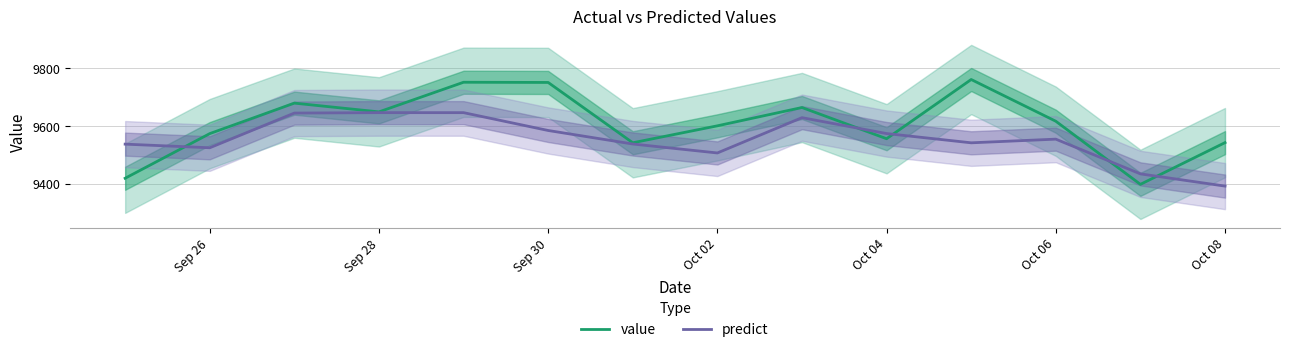

In value, how many points are lower than both neighbors (excluding endpoints)?

4